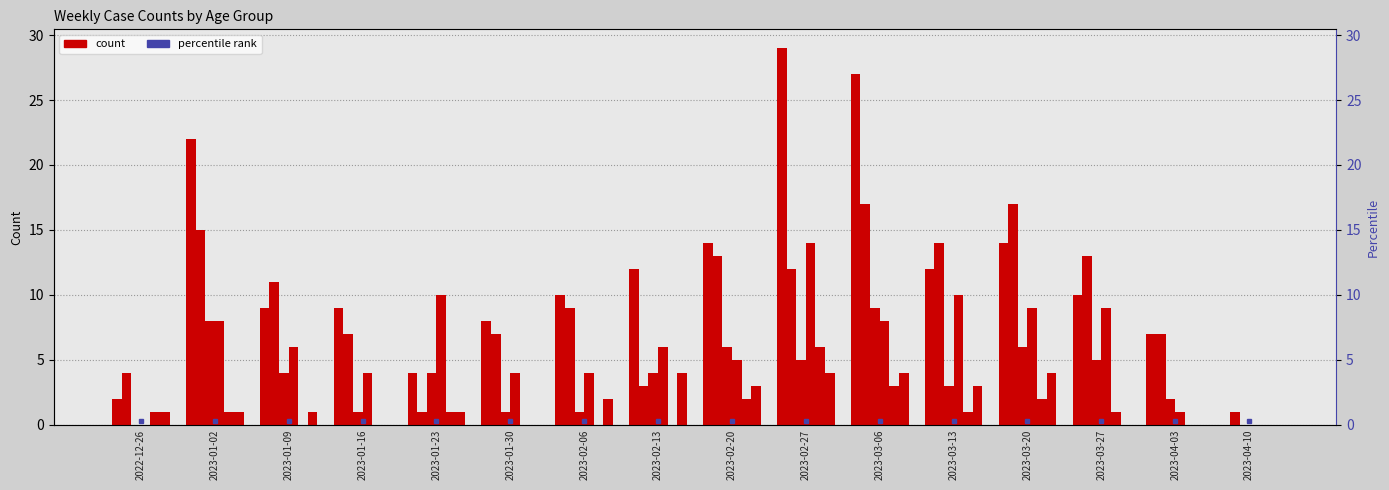

Where does the 40 - 49 series first go above 1?

2023-02-06